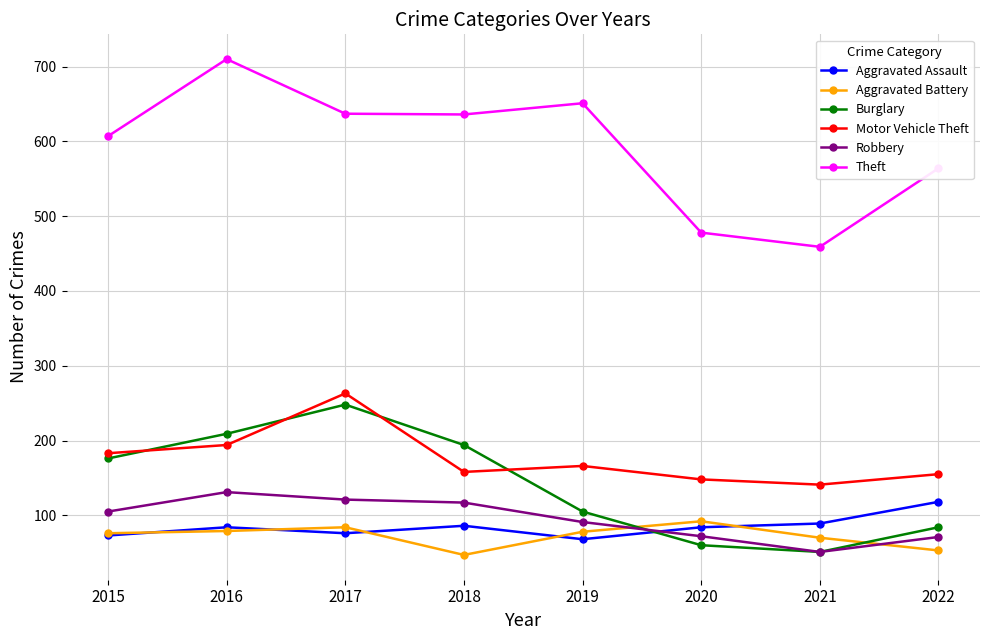

Is it true that Theft equals 914 at 2015?

False